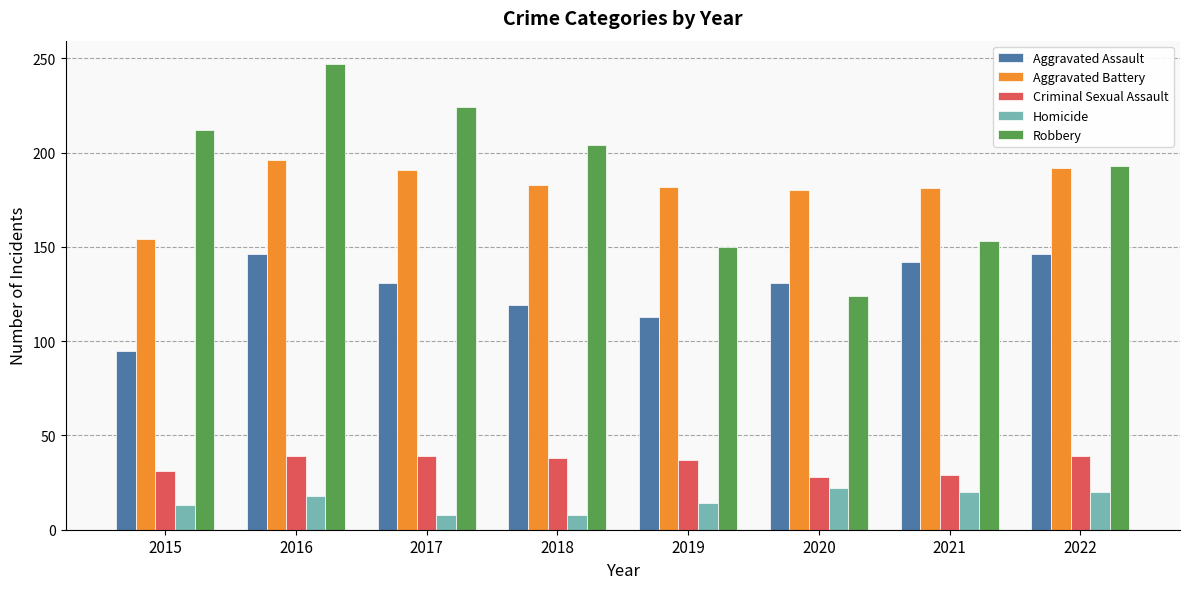

Which series changed the most between 2018 and 2020?

Robbery